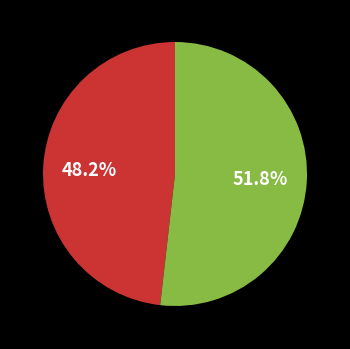

Does any single category account for the majority?

Yes